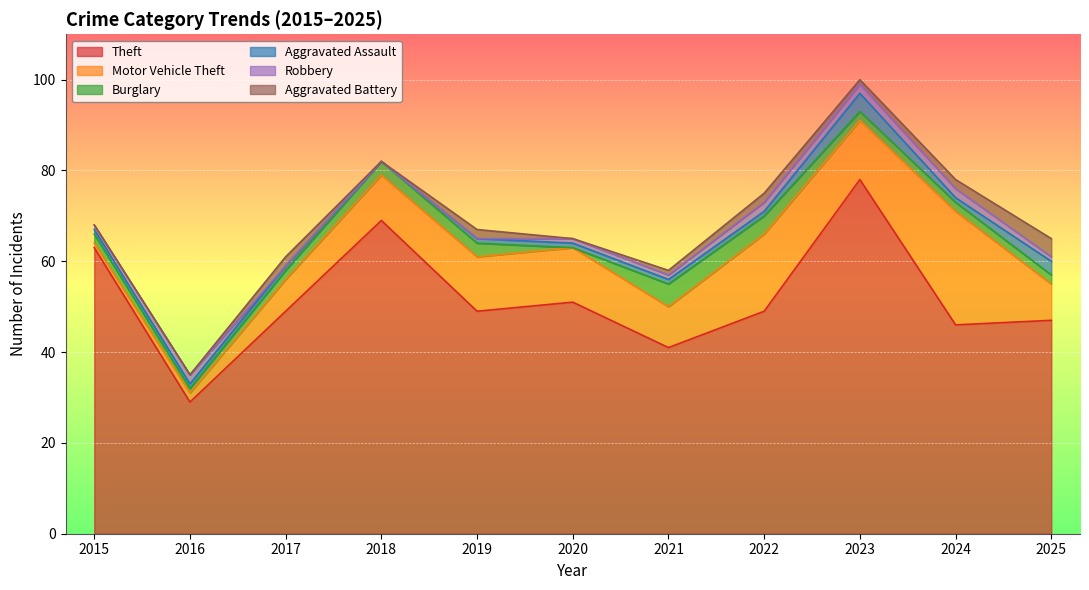

At how many categories does at least one series exceed 26?

11